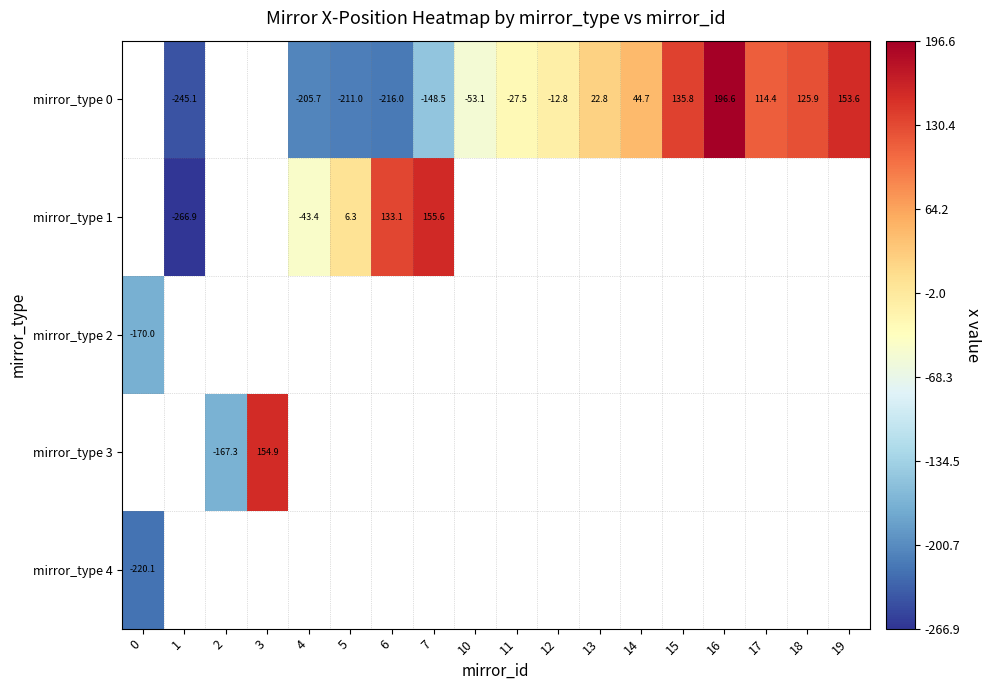

What is the lowest value of the mirror_type 4 series?

-220.1